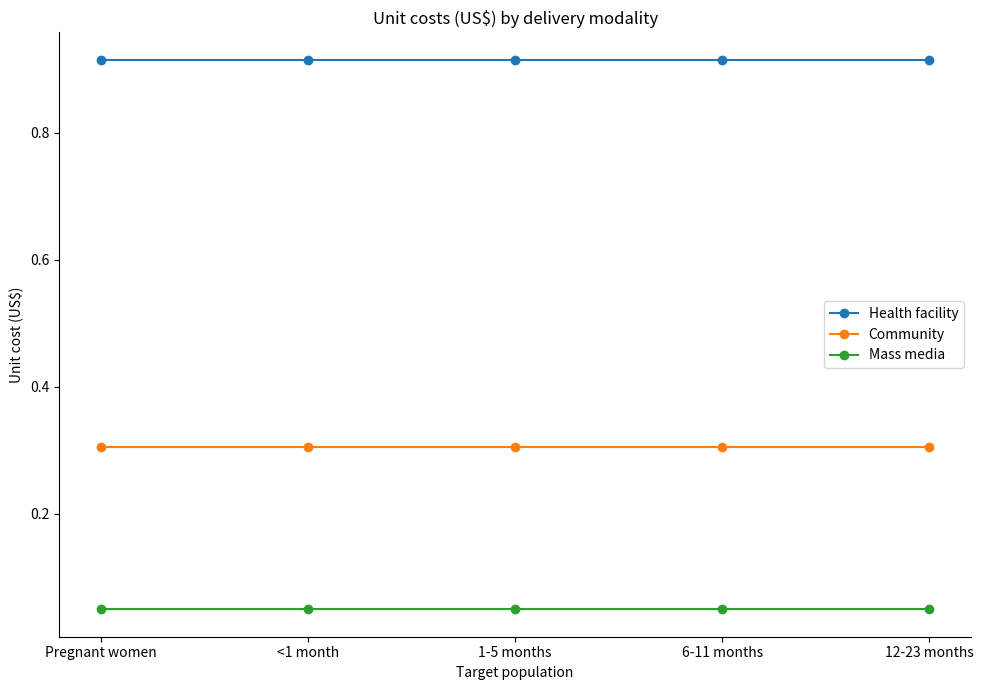

The value of Community at <1 month is 0.1. True or false?

False